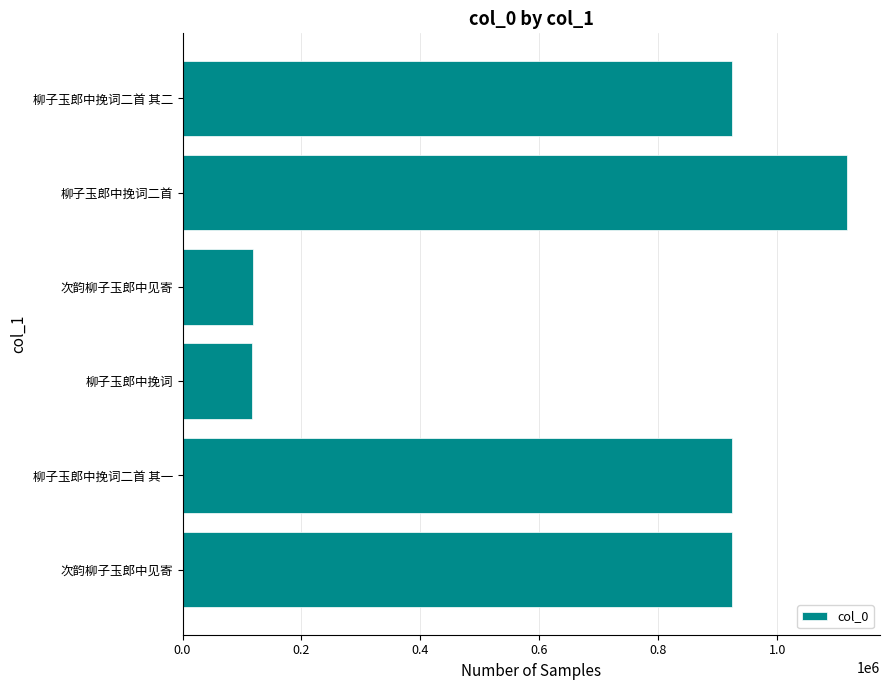

How many bars are there in total?

6